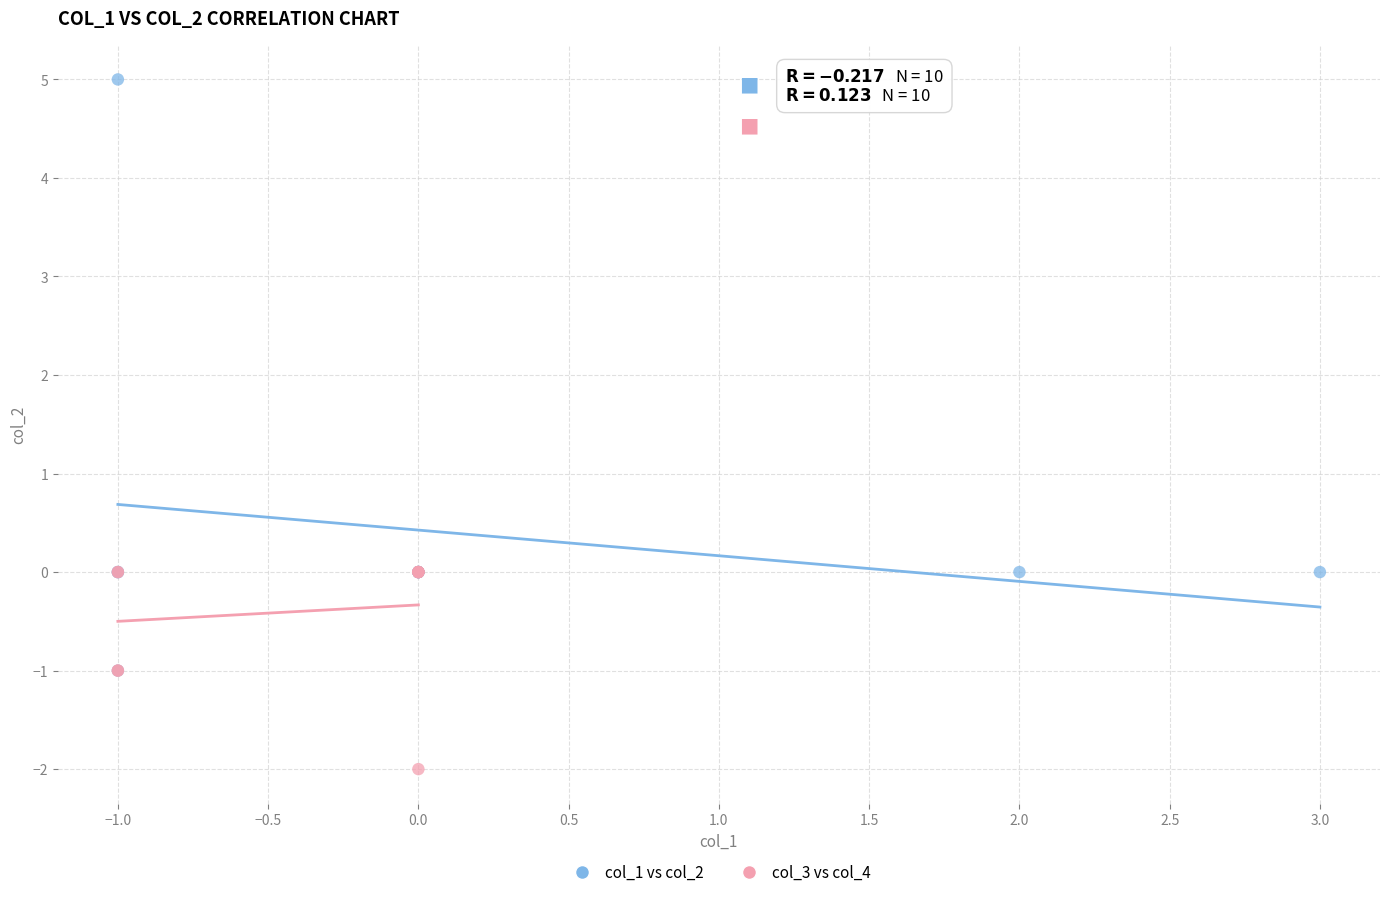

Which series has the largest Y range (max minus min)?

col_1 vs col_2